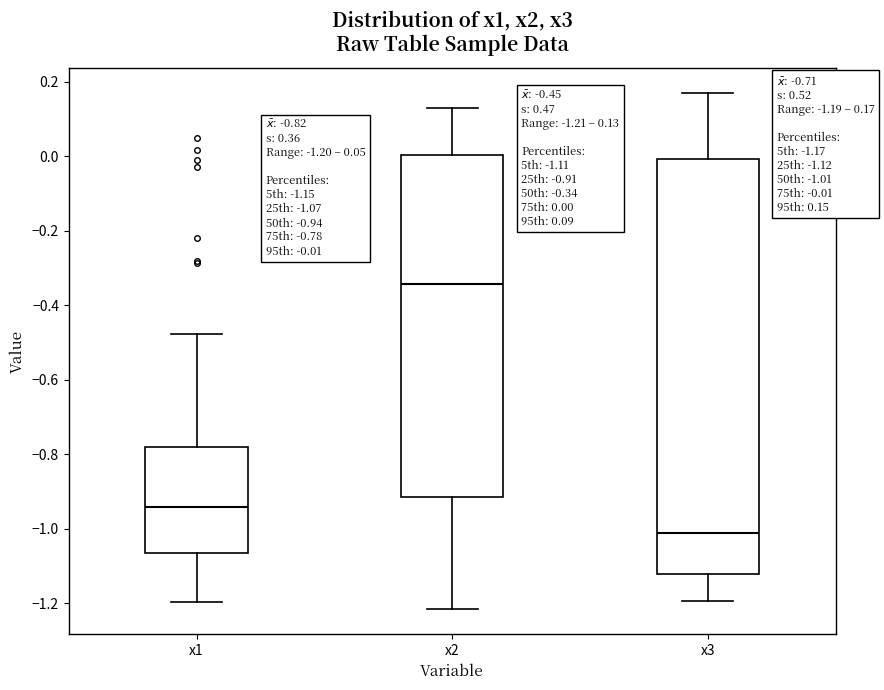

Which box has the highest median line?

x2